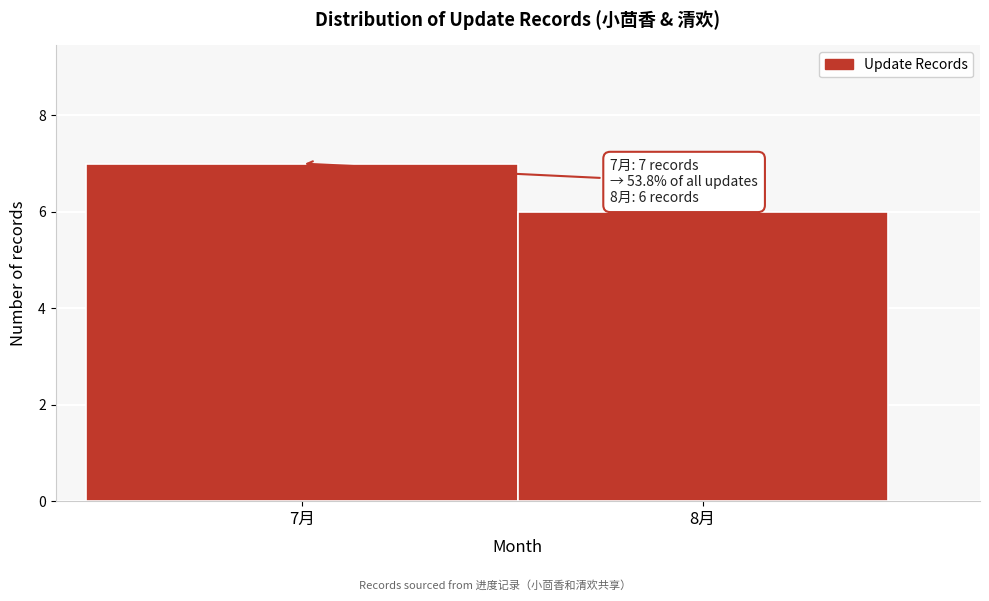

Reading left to right, transcribe all the data shown in this chart.

7月=7	8月=6